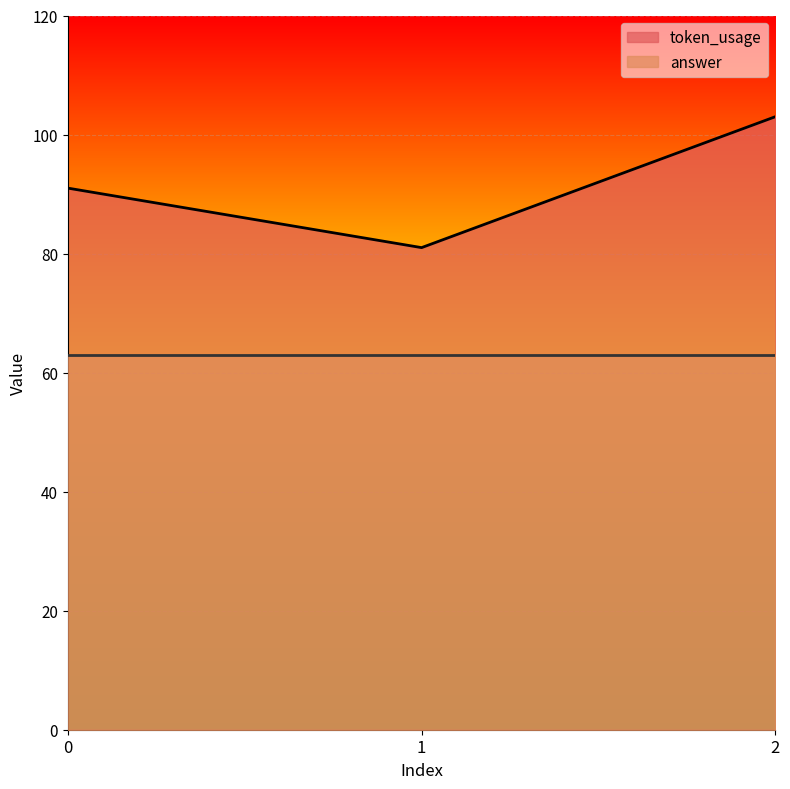

Which has a higher value, 1 or 2?

2